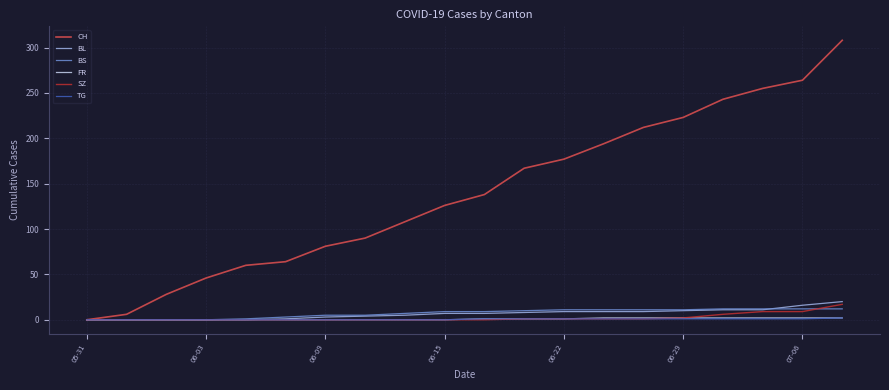

Which series has the largest total across all categories?

CH